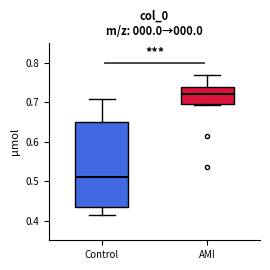

Which box's median line is the highest?

AMI